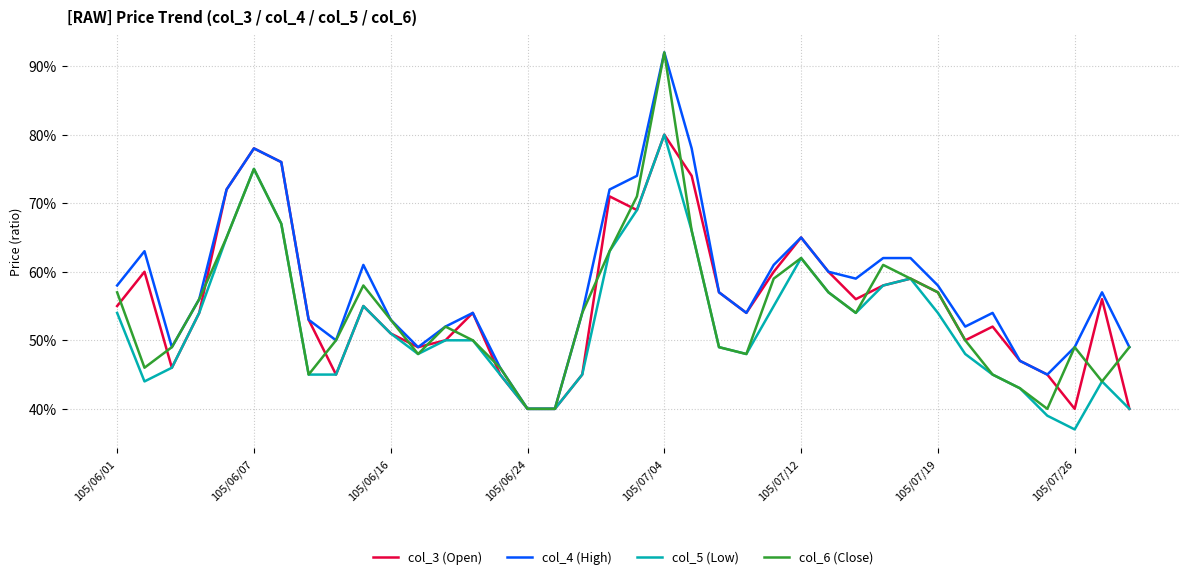

What are all the series names shown in the legend?

col_3 (Open), col_4 (High), col_5 (Low), col_6 (Close)